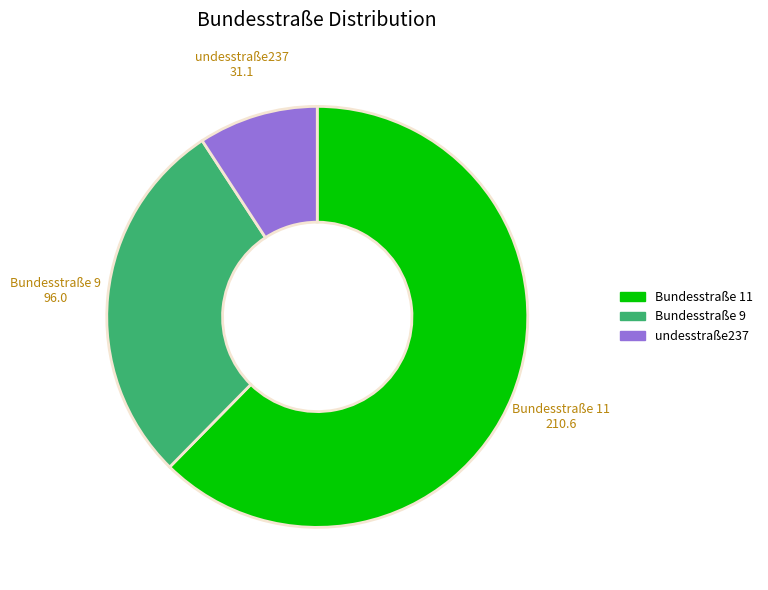

Is it true that Bundesstraße 11 is 62% of the pie?

True